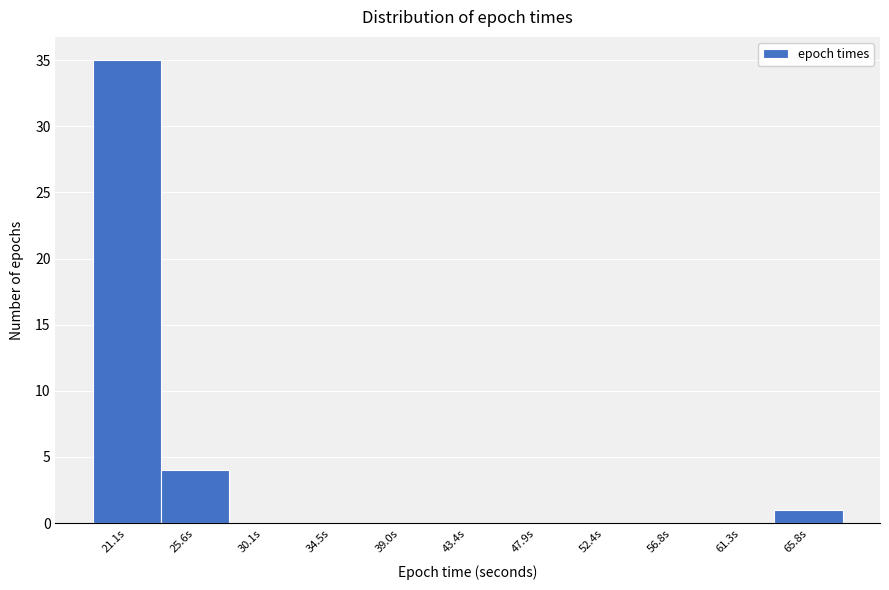

Reading left to right, transcribe all the data shown in this chart.

21.1s=35	25.6s=4	30.1s=0	34.5s=0	39.0s=0	43.4s=0	47.9s=0	52.4s=0	56.8s=0	61.3s=0	65.8s=1